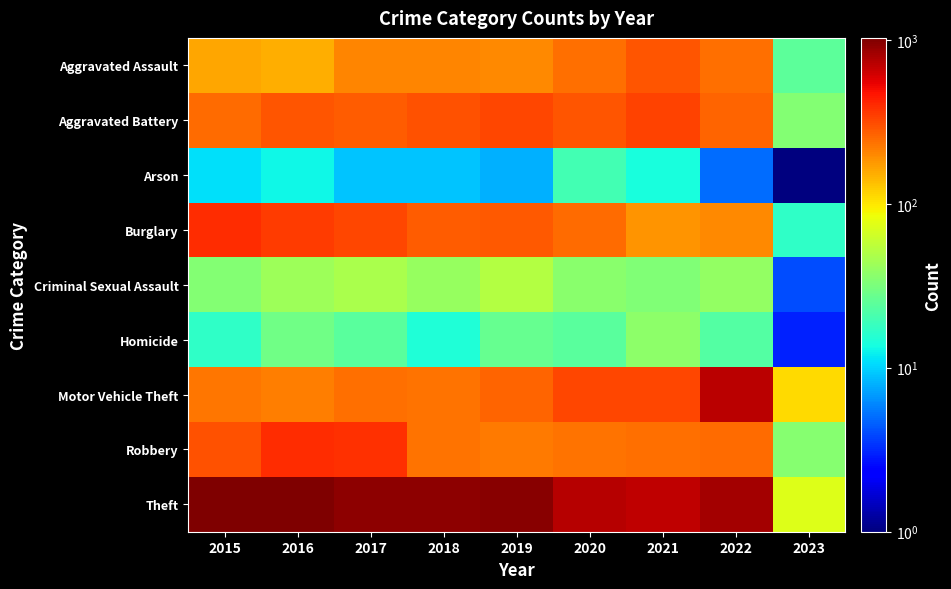

Which series has the largest range (max minus min)?

Theft